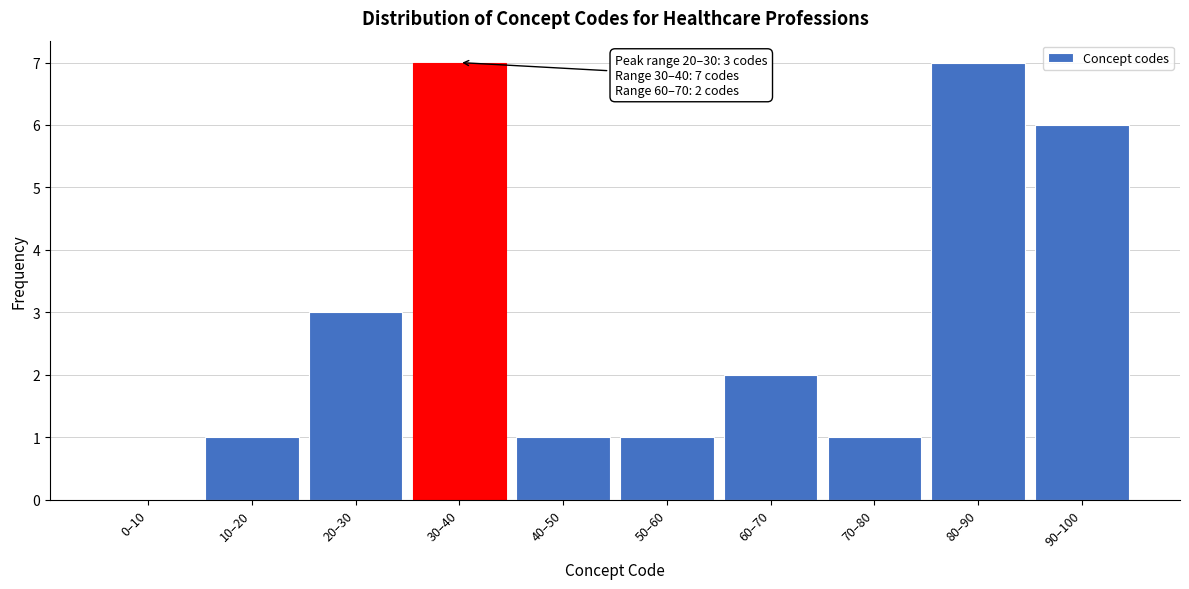

Reading left to right, transcribe all the data shown in this chart.

0–10=0	10–20=1	20–30=3	30–40=7	40–50=1	50–60=1	60–70=2	70–80=1	80–90=7	90–100=6